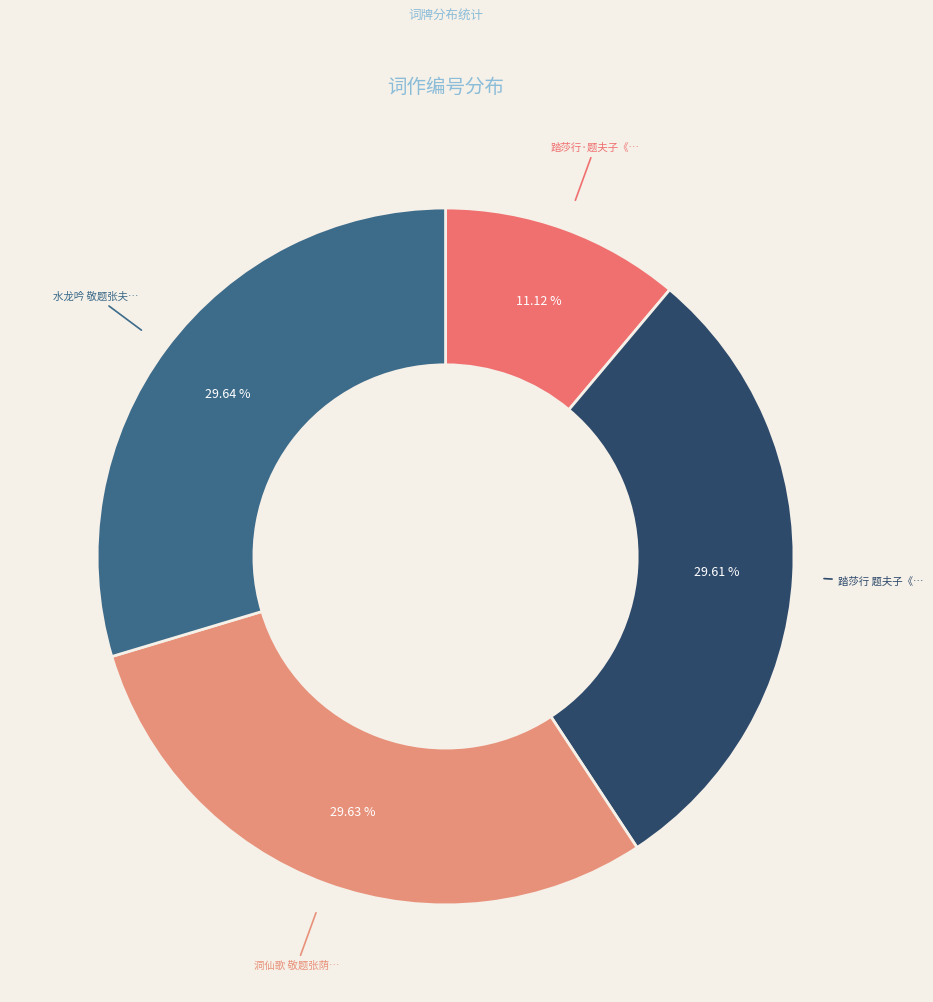

To the nearest percent, what is the average slice percentage?

25%